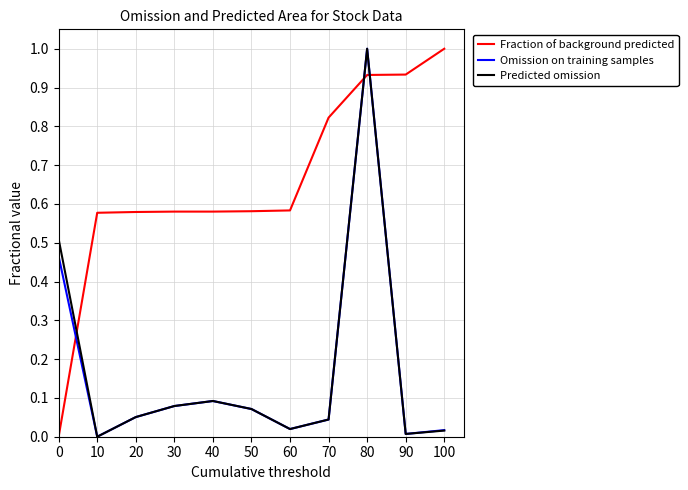

Which series has the largest total across all categories?

Fraction of background predicted